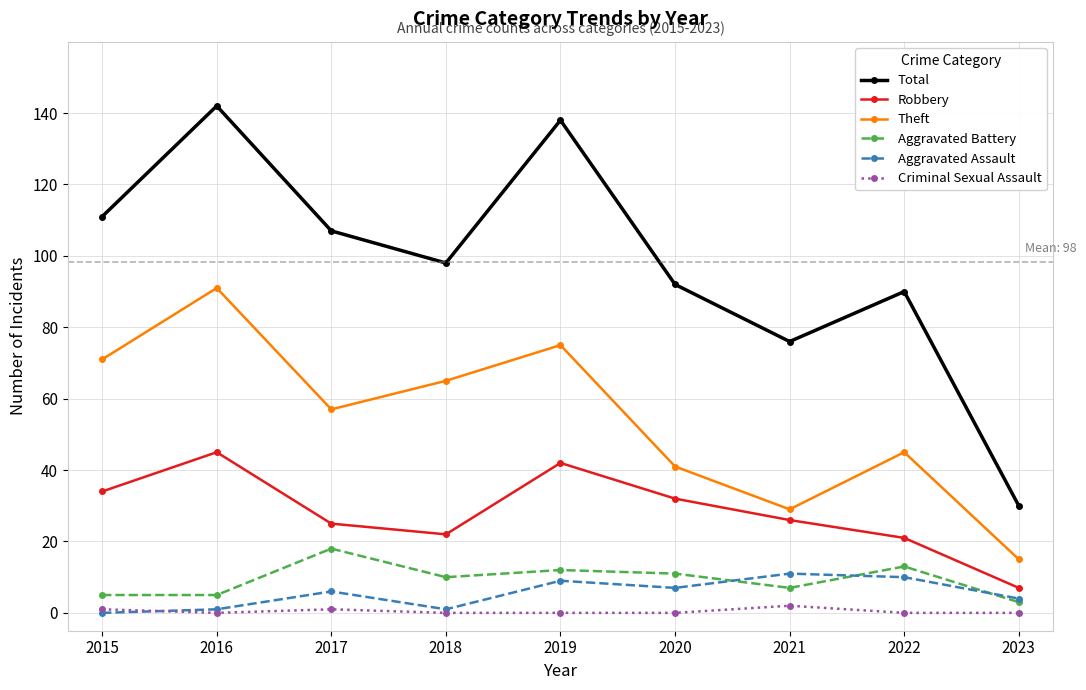

Reading left to right, list all the values displayed in this chart.

Total: 111	142	107	98	138	92	76	90	30
Robbery: 34	45	25	22	42	32	26	21	7
Theft: 71	91	57	65	75	41	29	45	15
Aggravated Battery: 5	5	18	10	12	11	7	13	3
Aggravated Assault: 0	1	6	1	9	7	11	10	4
Criminal Sexual Assault: 1	0	1	0	0	0	2	0	0